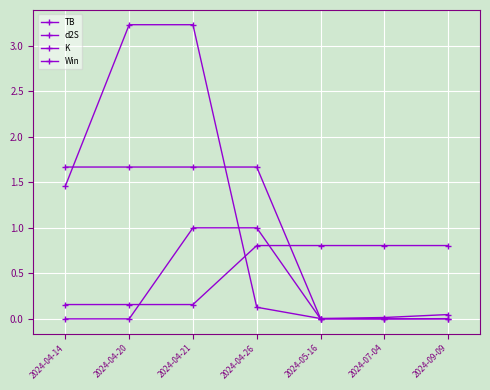

Which series changed the most between 2024-04-14 and 2024-07-04?

d2S